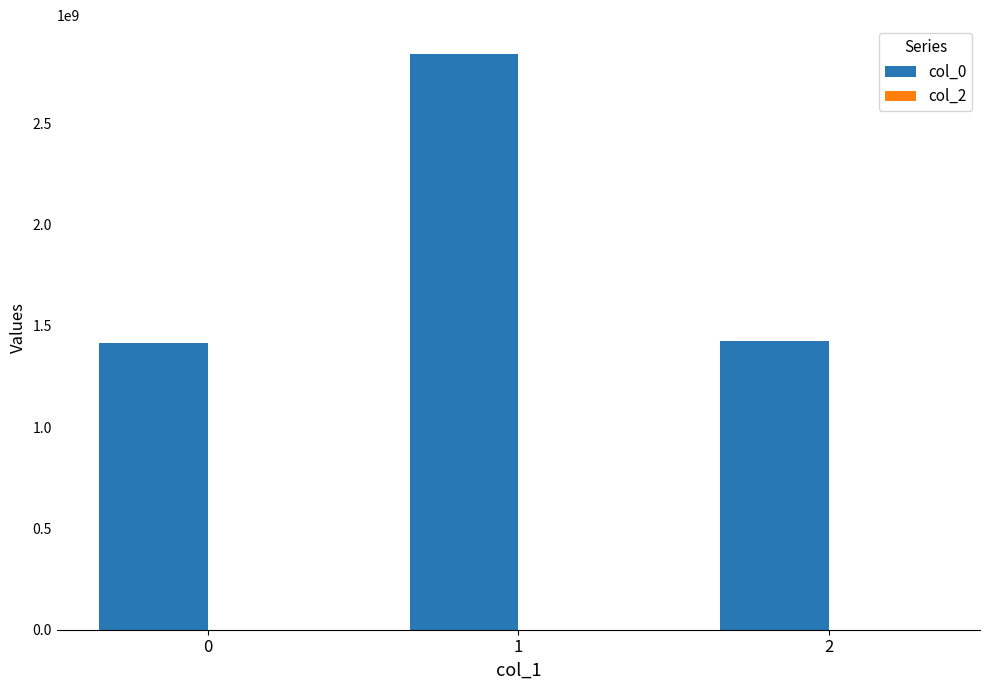

What is the smallest value displayed?

1413562255